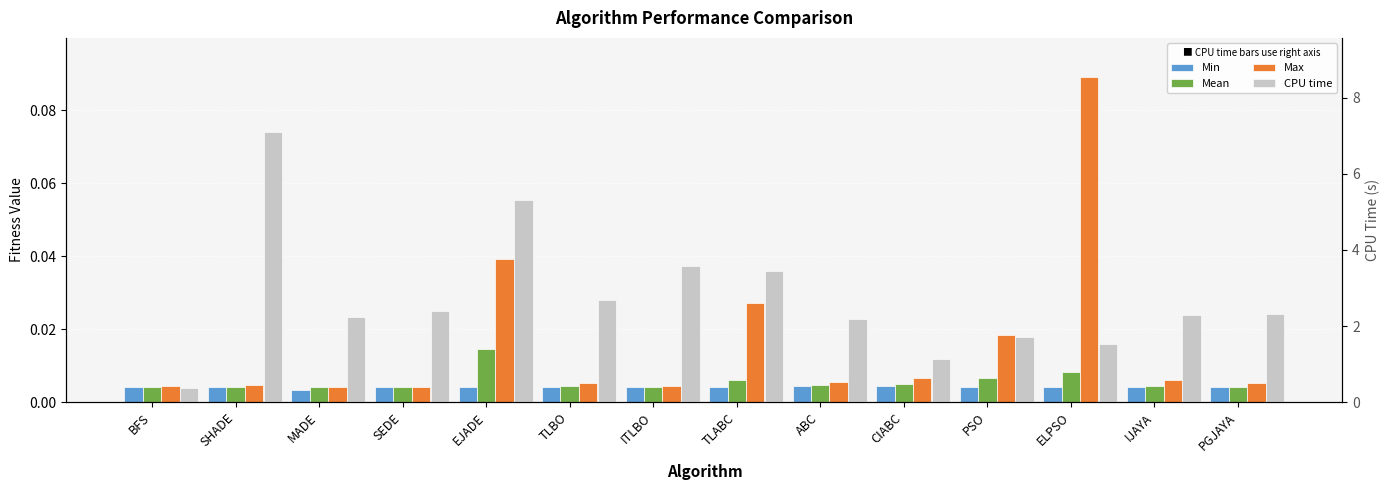

What is the difference between the maximum and second lowest values in the CPU time series?

6.0